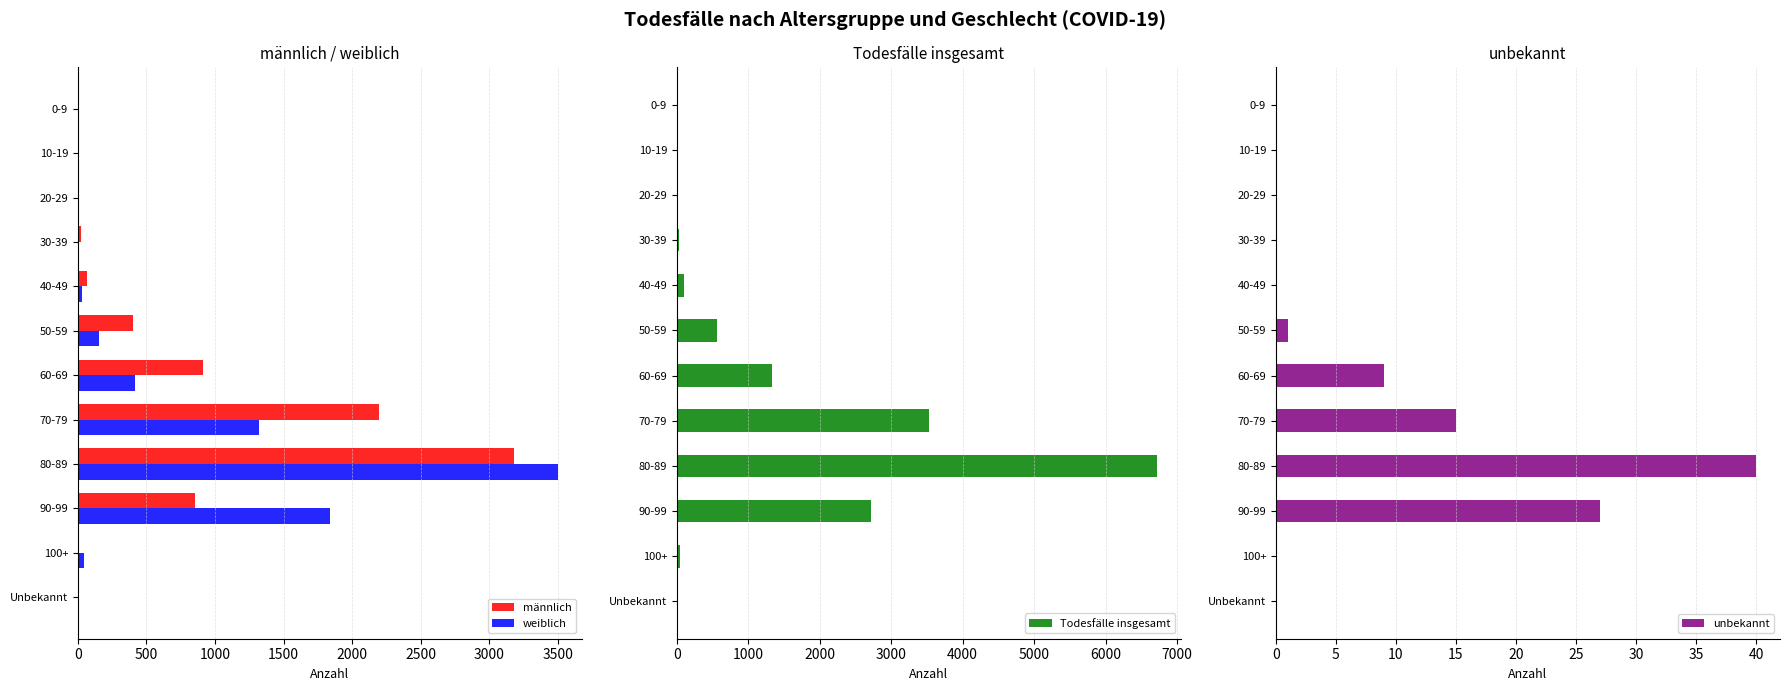

Where is männlich nearest to the value 1589?

70-79